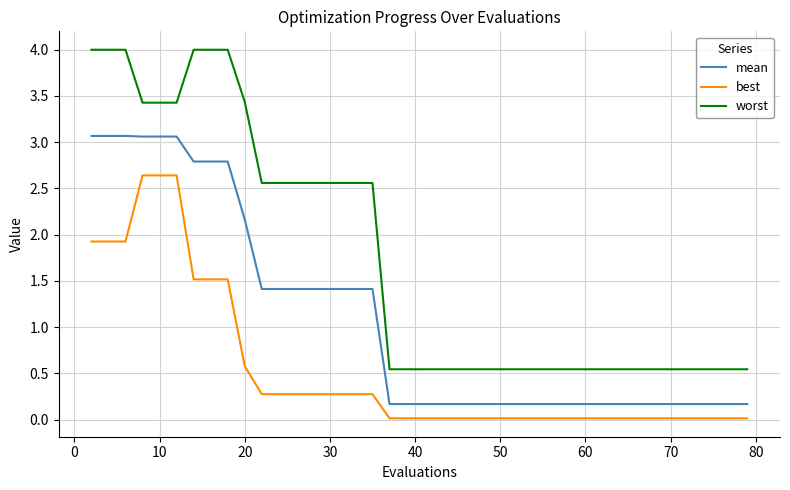

Which series has the largest range (max minus min)?

worst